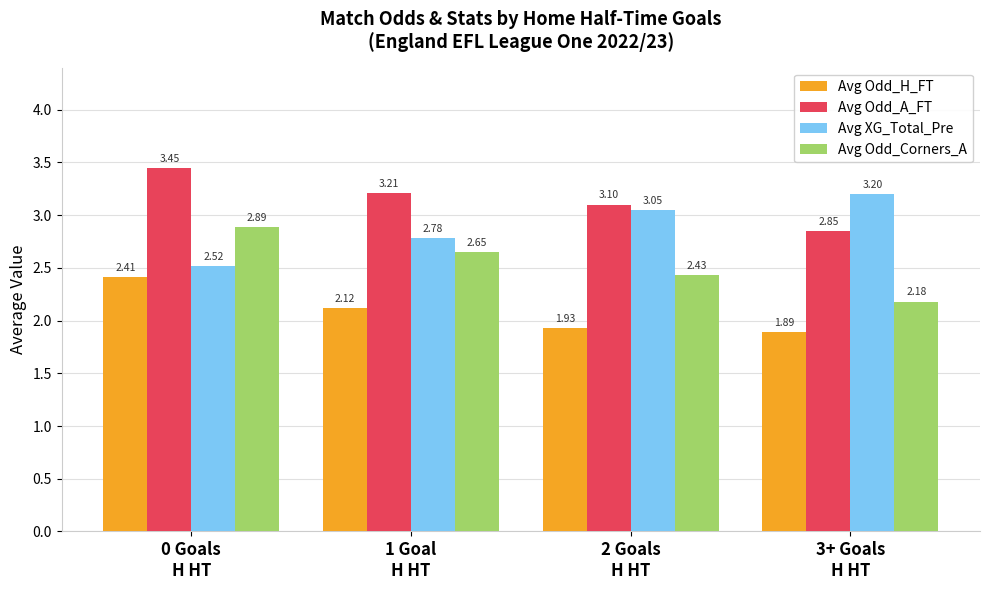

How many Avg Odd_H_FT values are between 1 and 2?

2